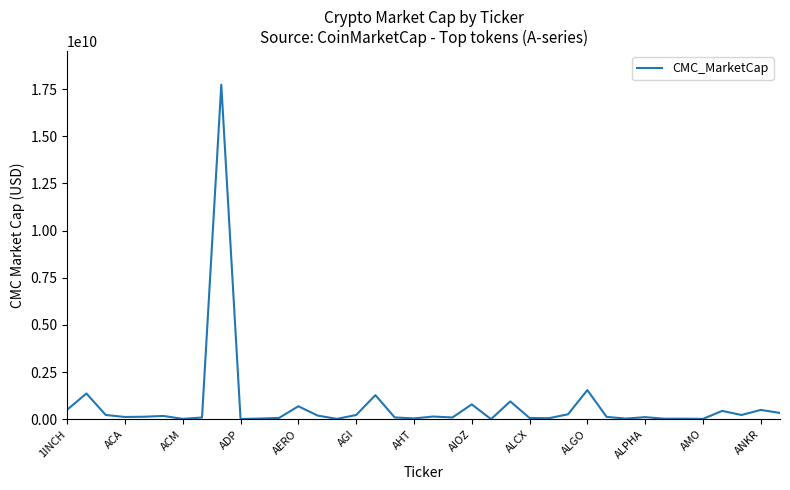

How many categories are shown in the chart?

38